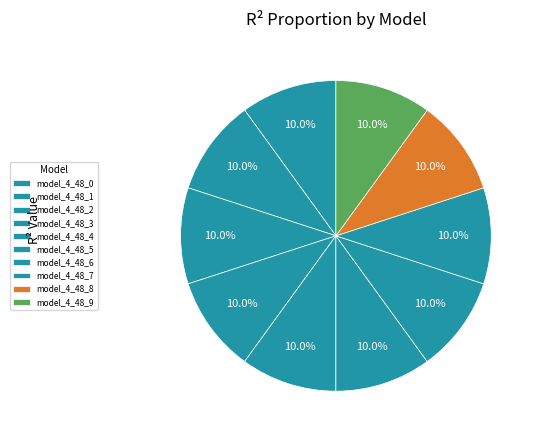

To the nearest percent, what percentage of the pie is model_4_48_3?

10%